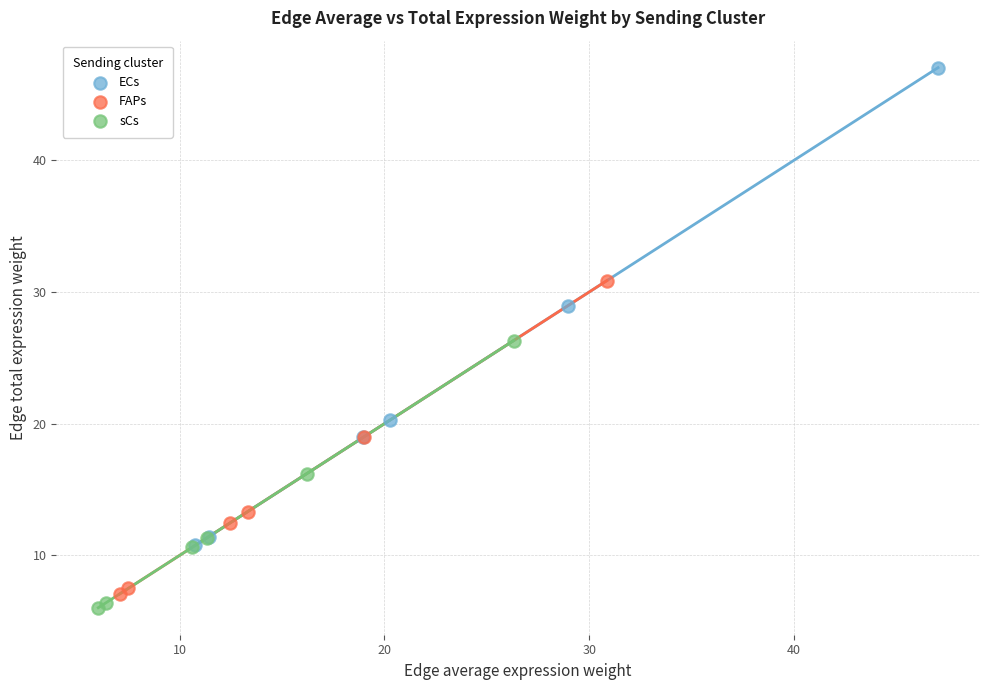

Which series has the largest Y range (max minus min)?

ECs